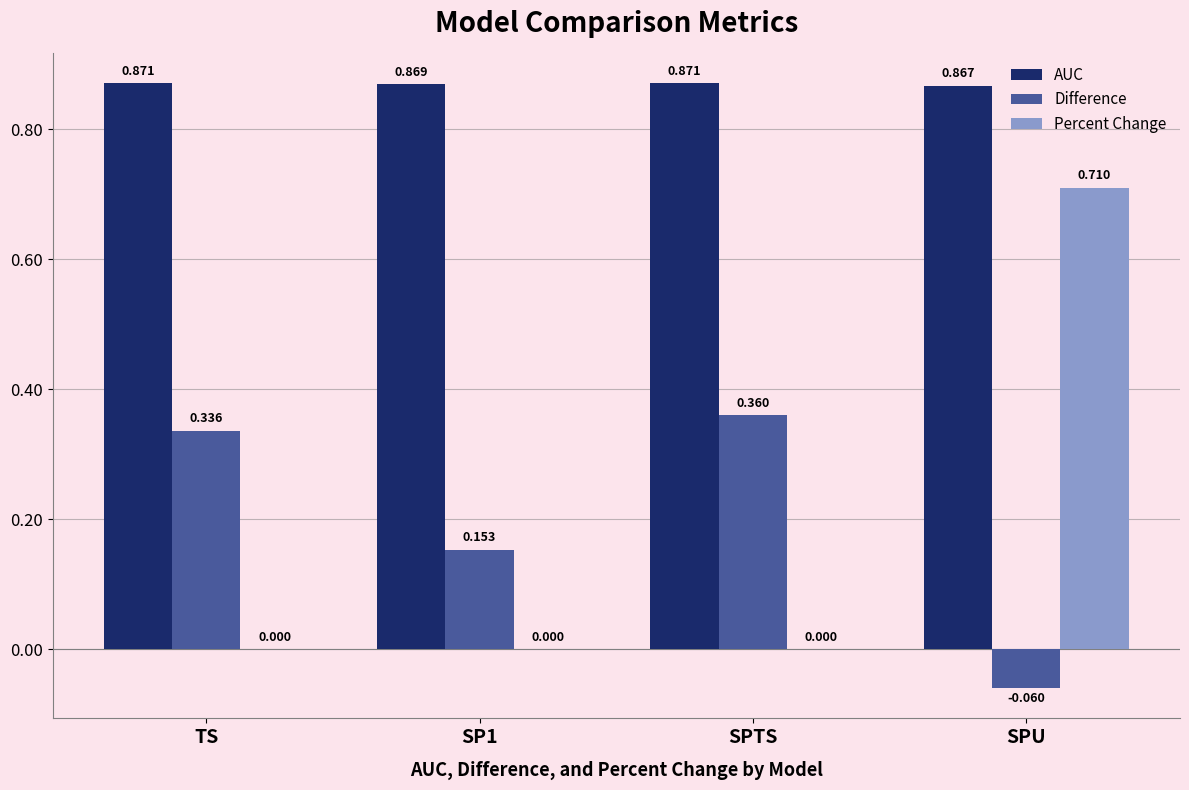

At which label is AUC closest to 0?

SPU